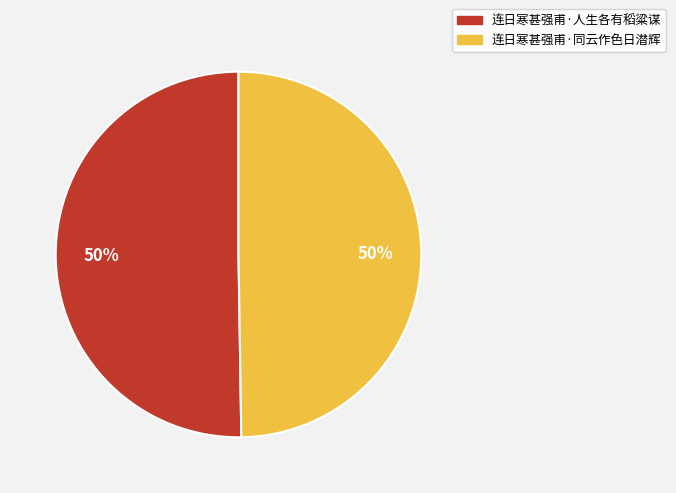

What is the ratio of the value at 连日寒甚强甫·人生各有稻粱谋 to the value at 连日寒甚强甫·同云作色日潜辉?

1.0